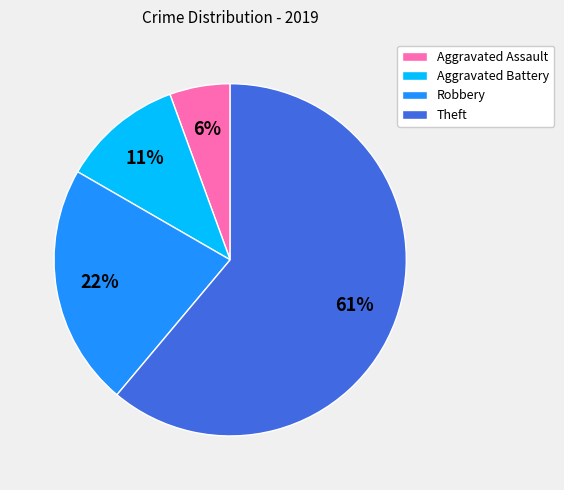

To the nearest percent, what is the difference between the Theft and Aggravated Battery slice percentages?

50%